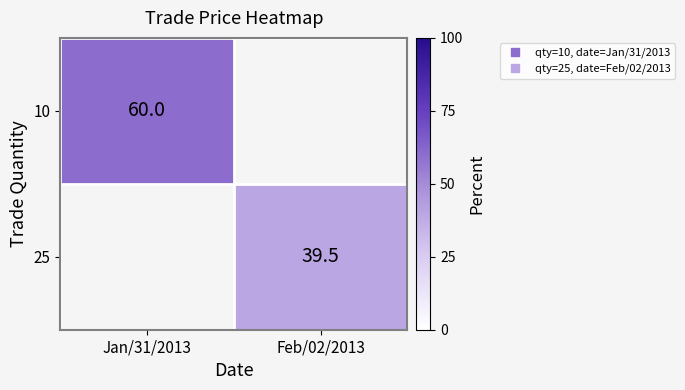

How many values in the 25 series exceed 39?

1